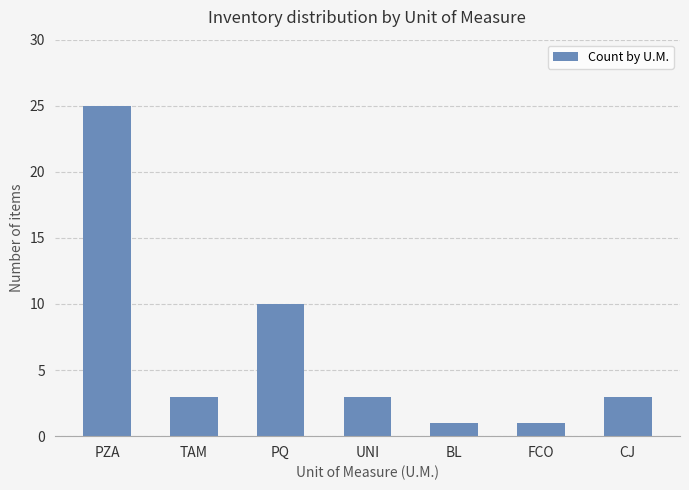

What position from the right is CJ?

1